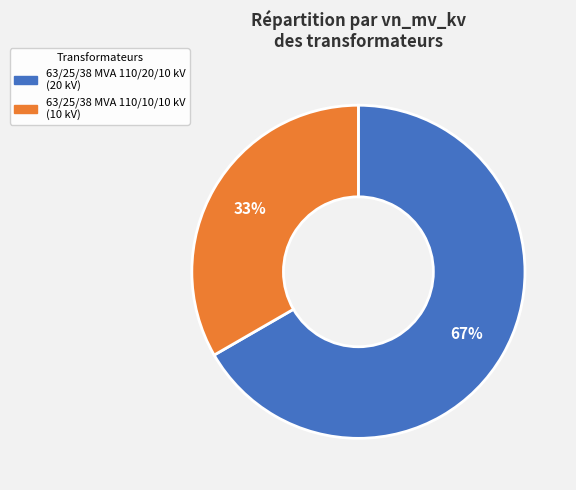

How many segments does this pie chart have?

2